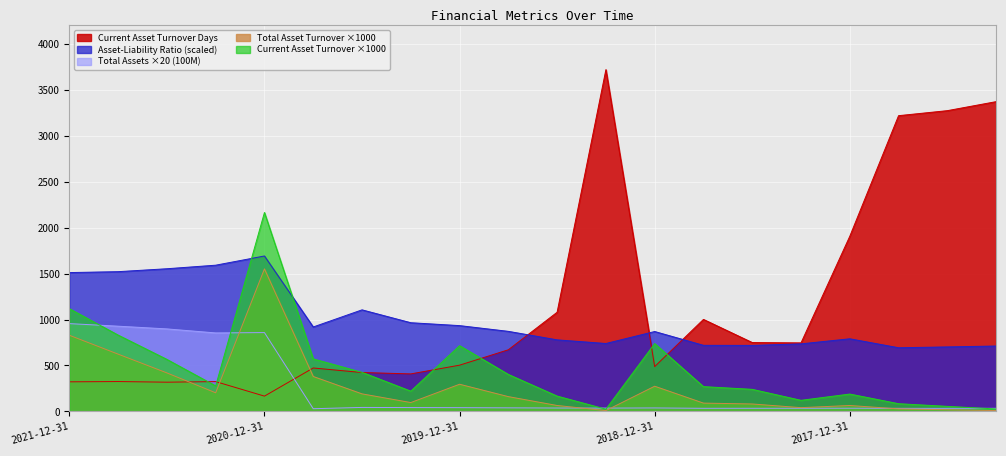

Reading left to right, what are all the values shown in this chart?

Total Assets (100M): 955.4	927.4	897.8	854.0	857.6	29.4	43.4	41.8	40.8	38.8	37.0	36.2	37.8	33.8	34.0	34.2	34.8	33.4	33.4	33.8
Asset-Liability Ratio (%): 1510.8	1520.7	1552.5	1591.2	1691.4	918.9	1105.2	965.1	933.6	871.2	778.5	738.9	869.4	719.1	718.2	735.0	790.2	692.7	701.7	711.6
Total Asset Turnover (times): 828.8	623.3	419.1	202.5	1551.3	380.1	191.0	96.4	295.7	160.9	64.4	9.2	274.1	90.4	80.9	40.9	64.3	27.6	18.1	8.9
Current Asset Turnover (times): 1118.3	830.6	566.0	277.4	2164.6	571.3	425.4	220.5	715.4	402.6	166.8	24.2	738.4	269.7	240.2	120.7	188.9	83.9	55.0	26.7
Current Asset Turnover Days: 321.9	325.1	318.0	324.4	166.3	472.6	423.1	408.2	503.2	670.6	1079.1	3719.0	487.5	1001.1	749.4	745.6	1905.8	3218.1	3272.7	3370.8